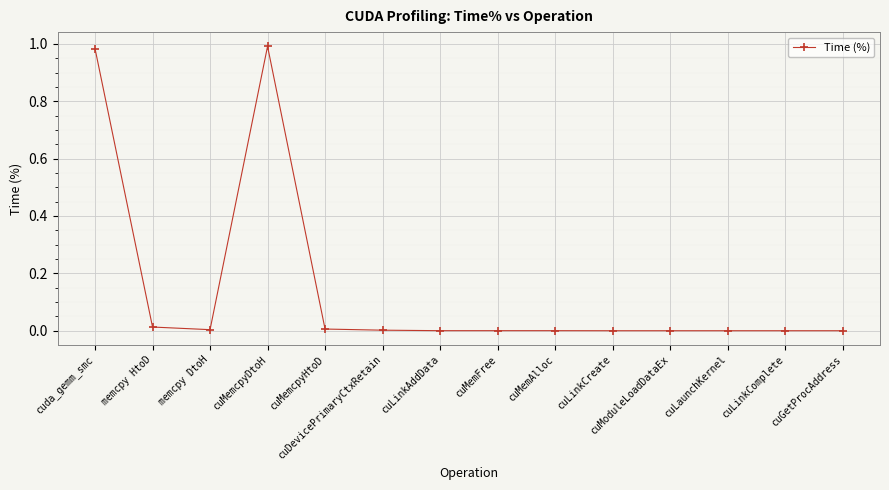

What is the label of the 6th point from the left?

cuDevicePrimaryCtxRetain